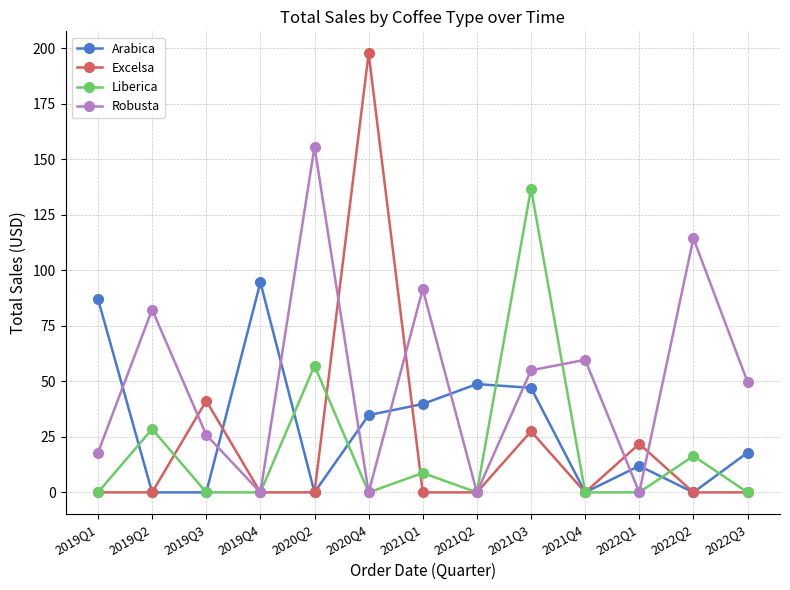

Is this an area chart (filled region under the line)?

No